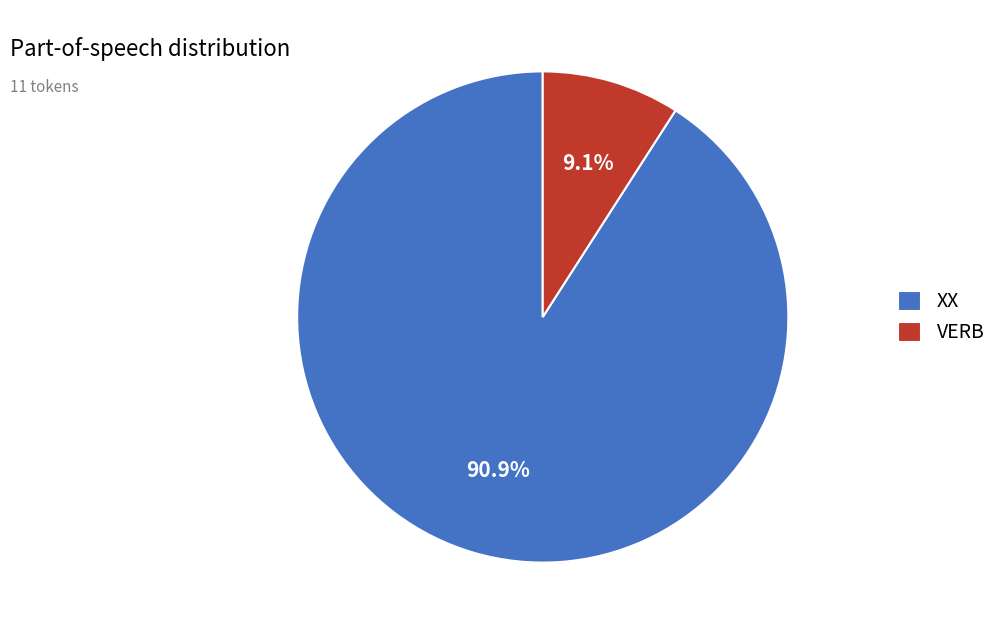

Which category has the smallest portion of the pie?

VERB